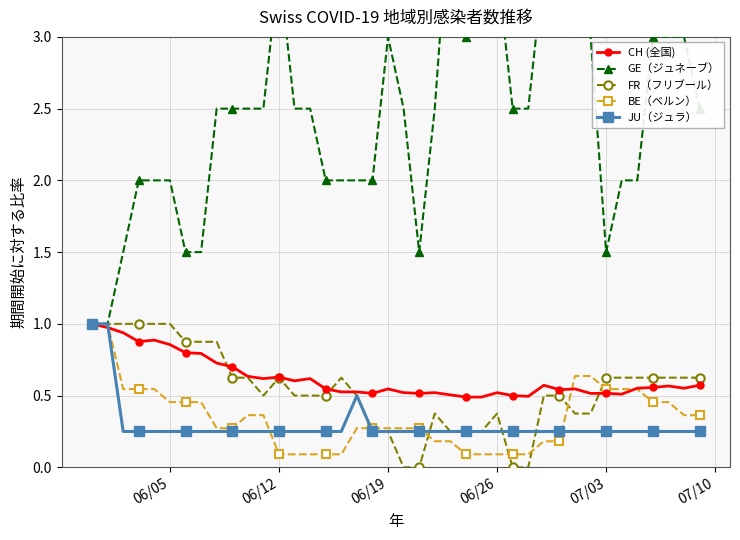

Which series ends up on top after the final intersection of JU（ジュラ） and BE（ベルン）?

BE（ベルン）